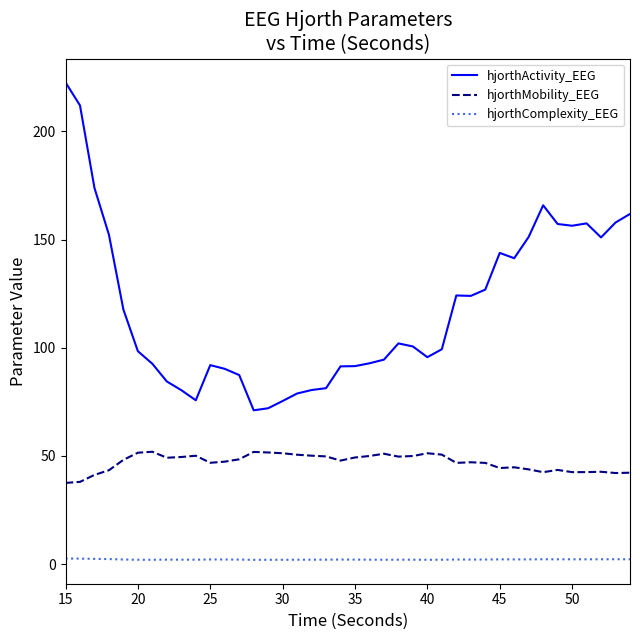

True or false: hjorthComplexity_EEG and hjorthActivity_EEG intersect in this chart.

False